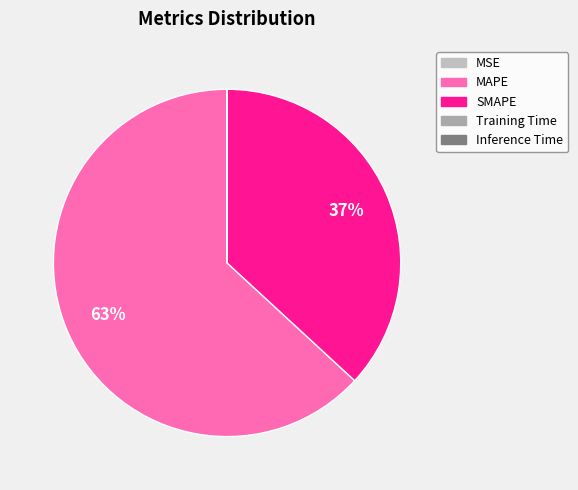

Combined, do Training Time and MSE account for over 50%?

No